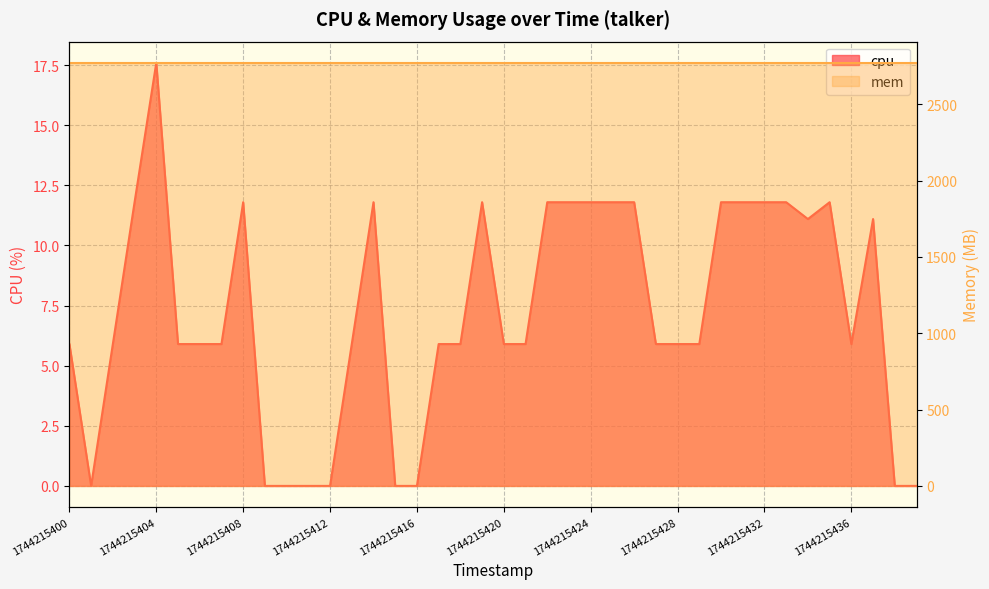

Which category has the highest value across all series?

1744215404